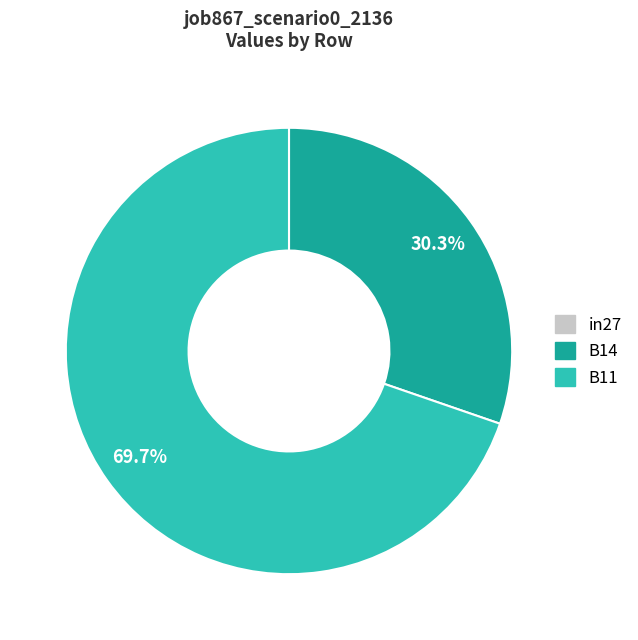

Is there a majority slice in this chart?

Yes